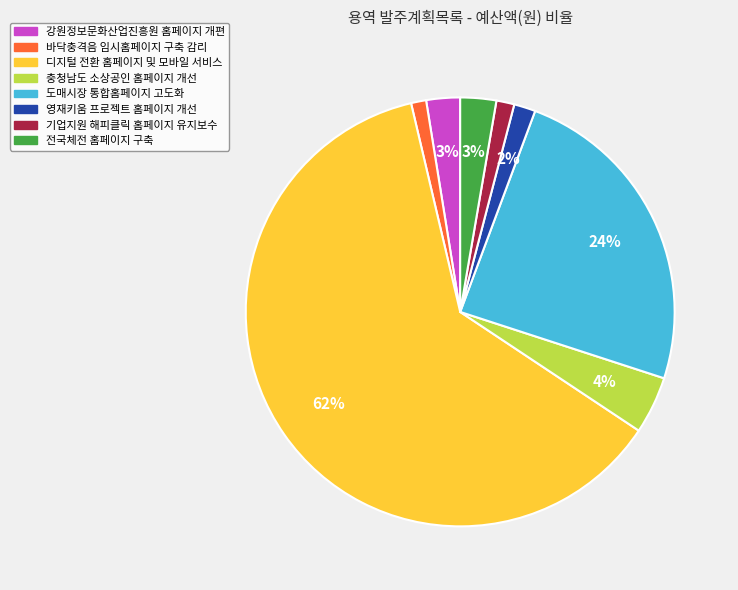

How many segments does this pie chart have?

8